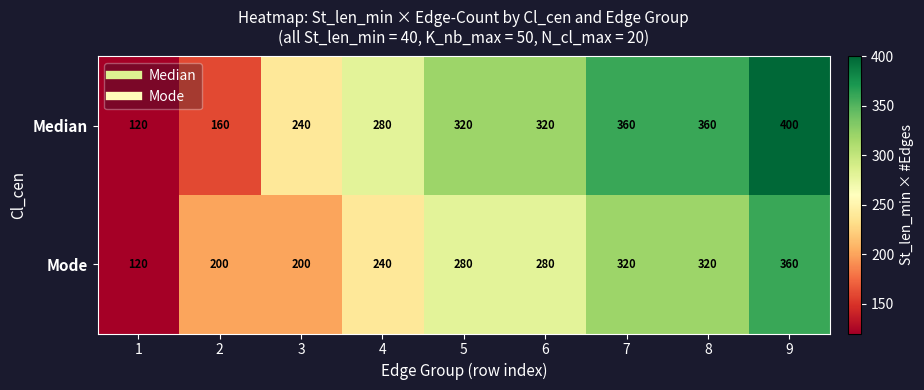

Which series has the largest total across all categories?

Median